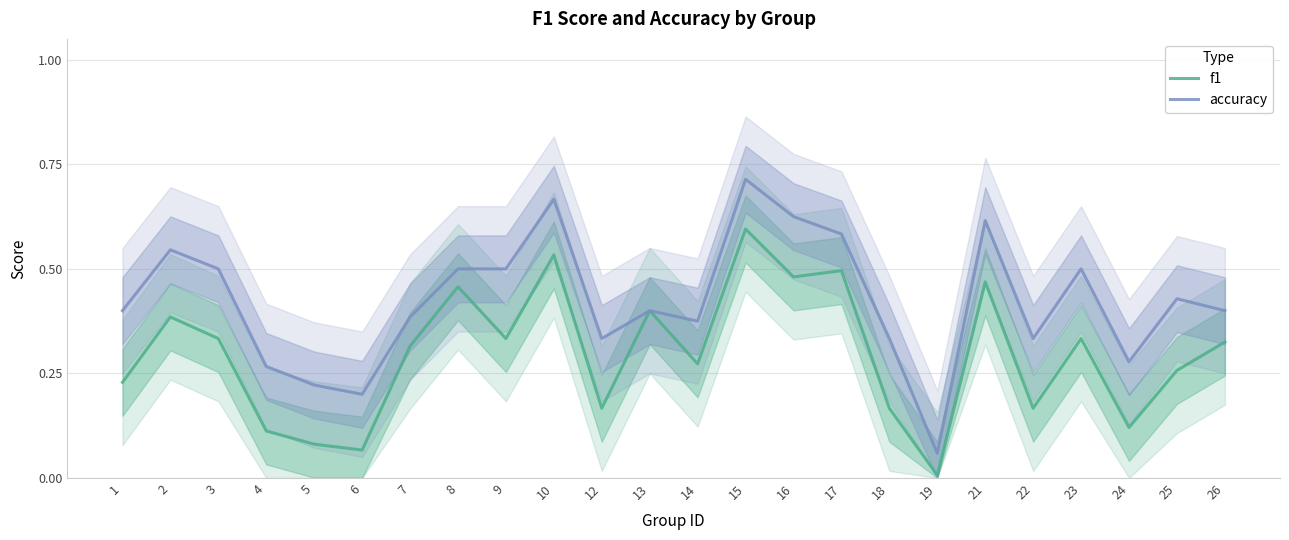

What is the greatest value displayed?

0.7